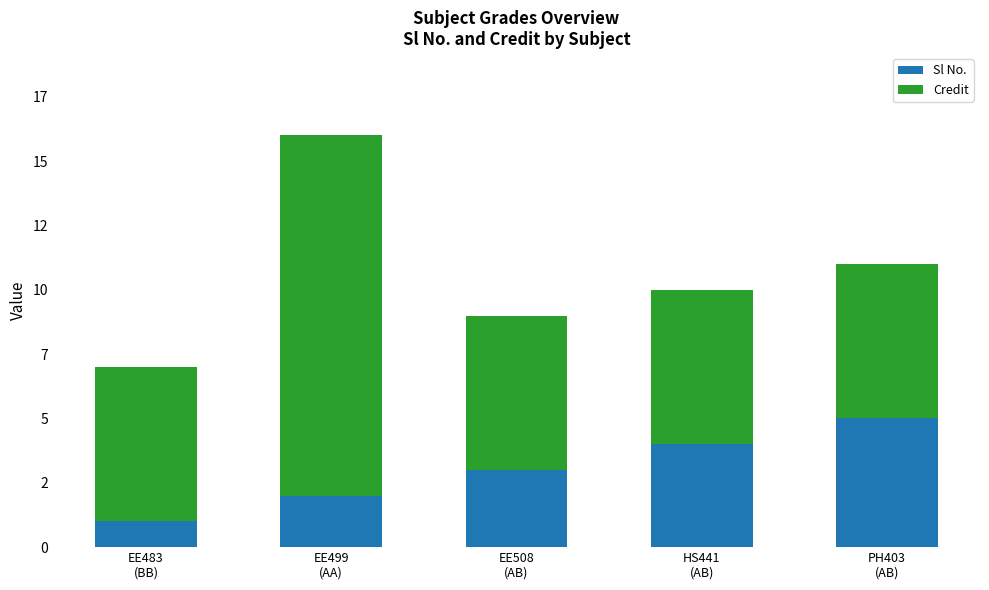

Does the chart contain stacked bars?

Yes